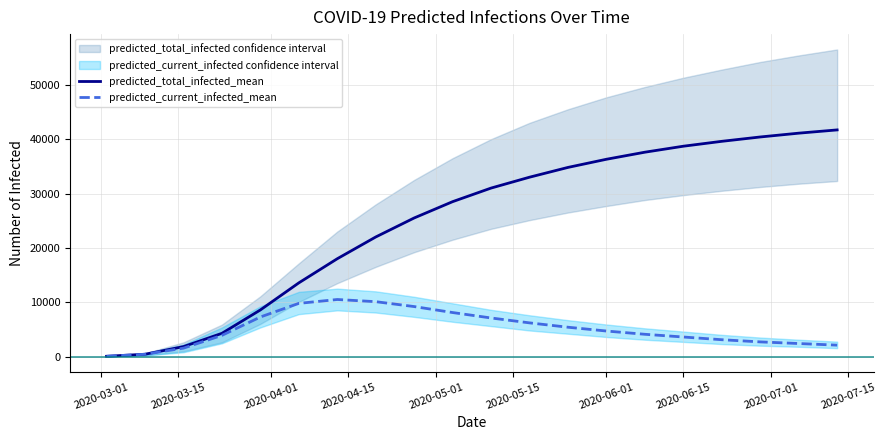

What is the maximum value for predicted_total_infected_mean?

41700